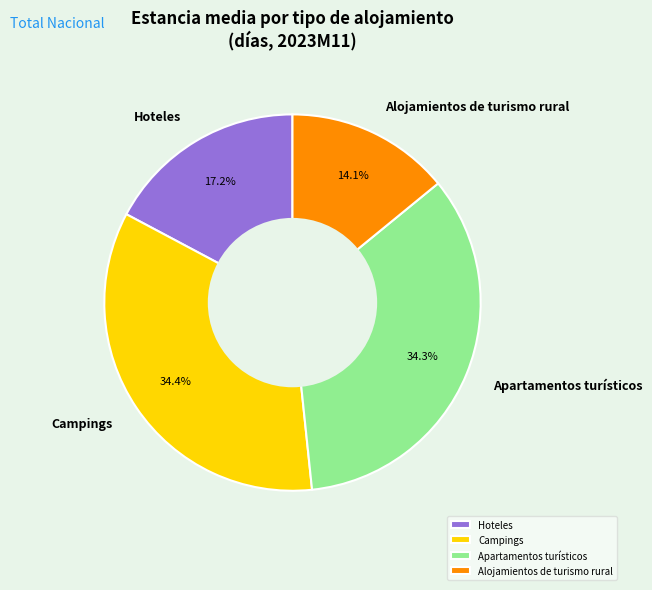

Which has a higher value, Alojamientos de turismo rural or Hoteles?

Hoteles